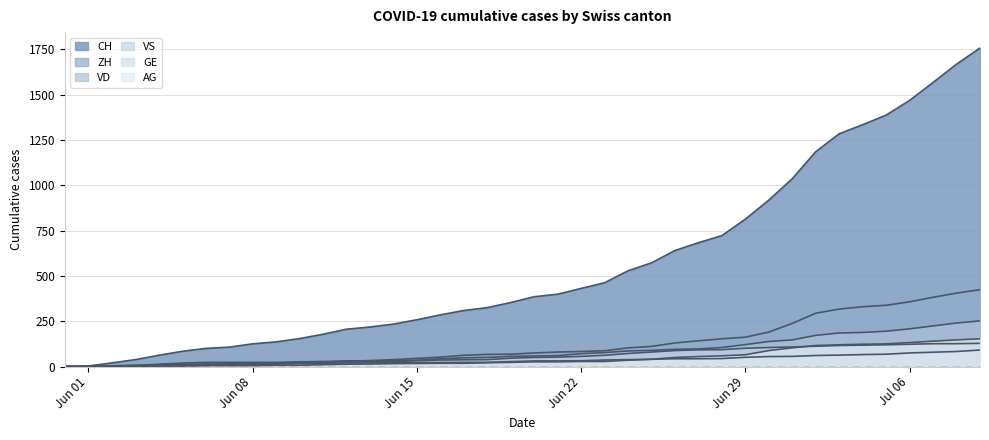

At which label does AG first exceed 26?

Jun 22